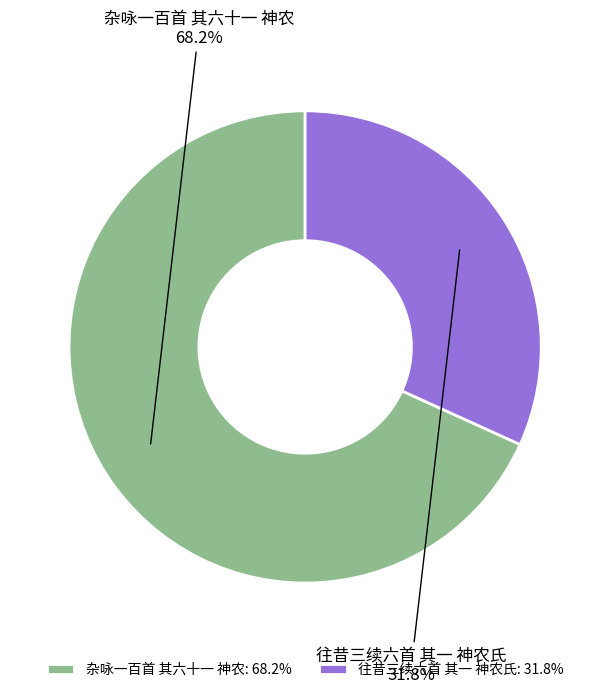

Which category has the biggest portion of the pie?

杂咏一百首 其六十一 神农